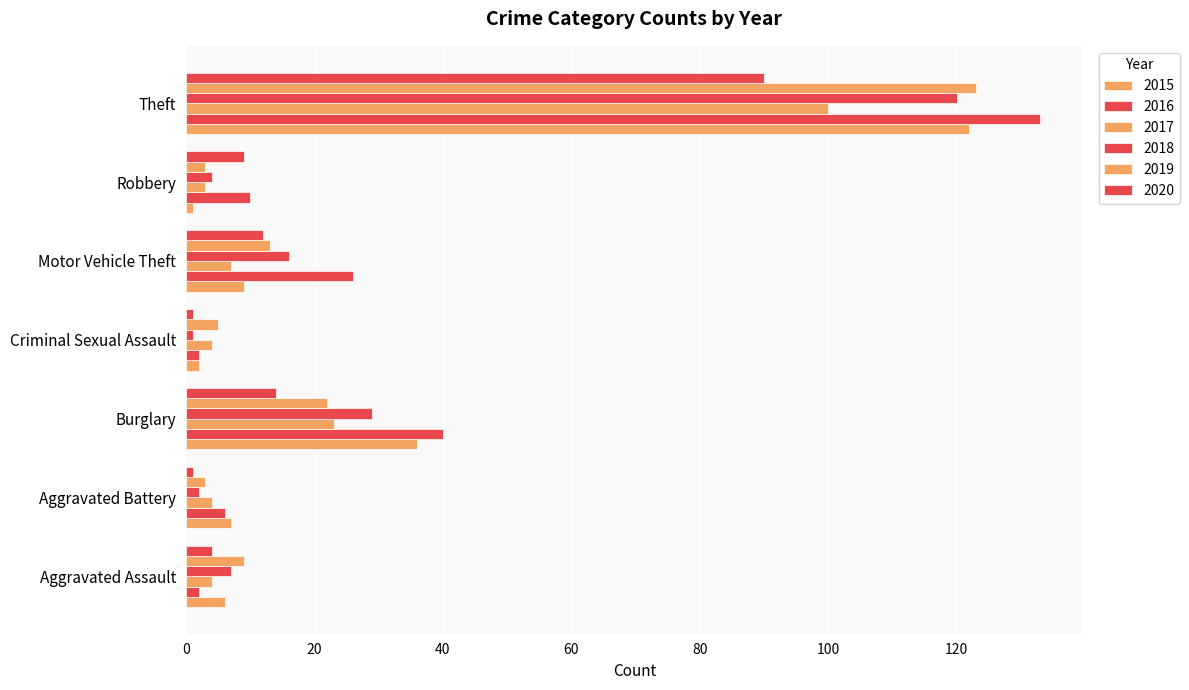

Reading left to right, what are all the values shown in this chart?

2015: Aggravated Assault=6	Aggravated Battery=7	Burglary=36	Criminal Sexual Assault=2	Motor Vehicle Theft=9	Robbery=1	Theft=122
2016: Aggravated Assault=2	Aggravated Battery=6	Burglary=40	Criminal Sexual Assault=2	Motor Vehicle Theft=26	Robbery=10	Theft=133
2017: Aggravated Assault=4	Aggravated Battery=4	Burglary=23	Criminal Sexual Assault=4	Motor Vehicle Theft=7	Robbery=3	Theft=100
2018: Aggravated Assault=7	Aggravated Battery=2	Burglary=29	Criminal Sexual Assault=1	Motor Vehicle Theft=16	Robbery=4	Theft=120
2019: Aggravated Assault=9	Aggravated Battery=3	Burglary=22	Criminal Sexual Assault=5	Motor Vehicle Theft=13	Robbery=3	Theft=123
2020: Aggravated Assault=4	Aggravated Battery=1	Burglary=14	Criminal Sexual Assault=1	Motor Vehicle Theft=12	Robbery=9	Theft=90